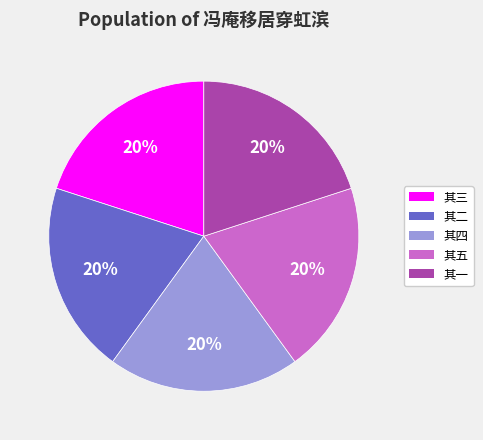

Approximately how many times larger is the value at 其四 compared to 其一?

1.0